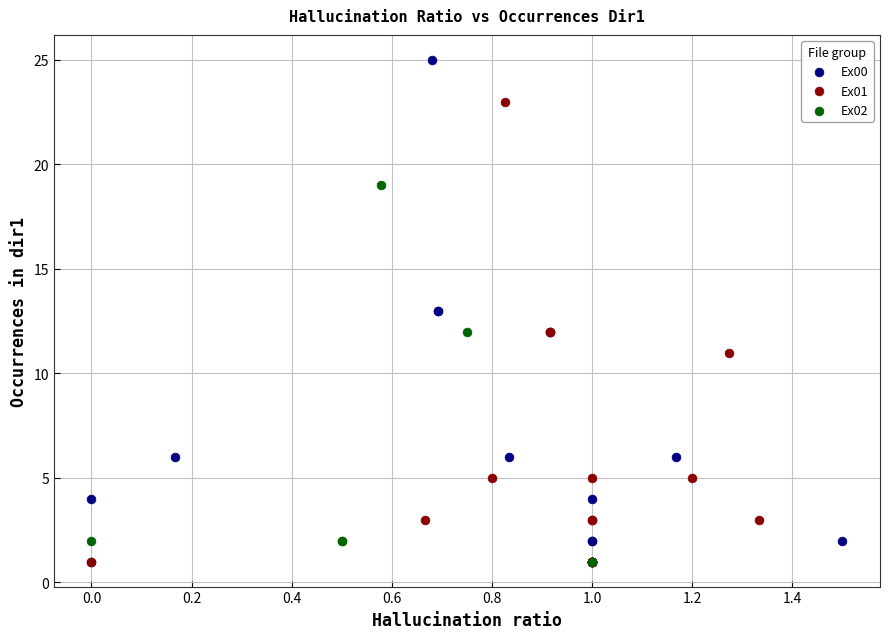

Which series has the widest spread of Y values?

Ex00